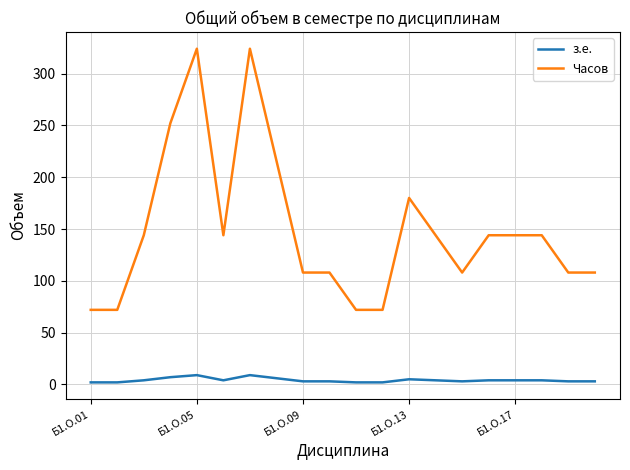

Does the chart have visible grid lines?

Yes